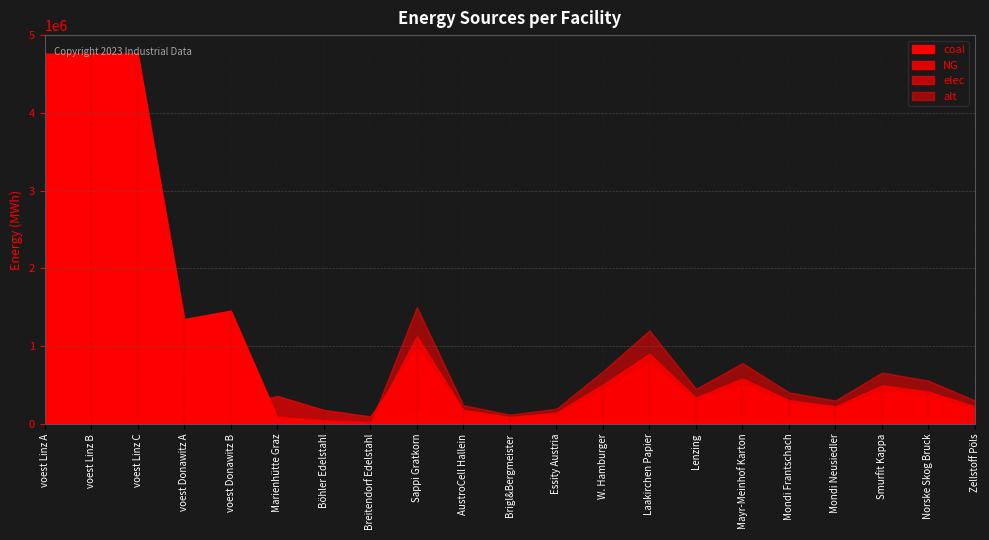

What is the value of the coal point at the 11th from the left?

12026.7